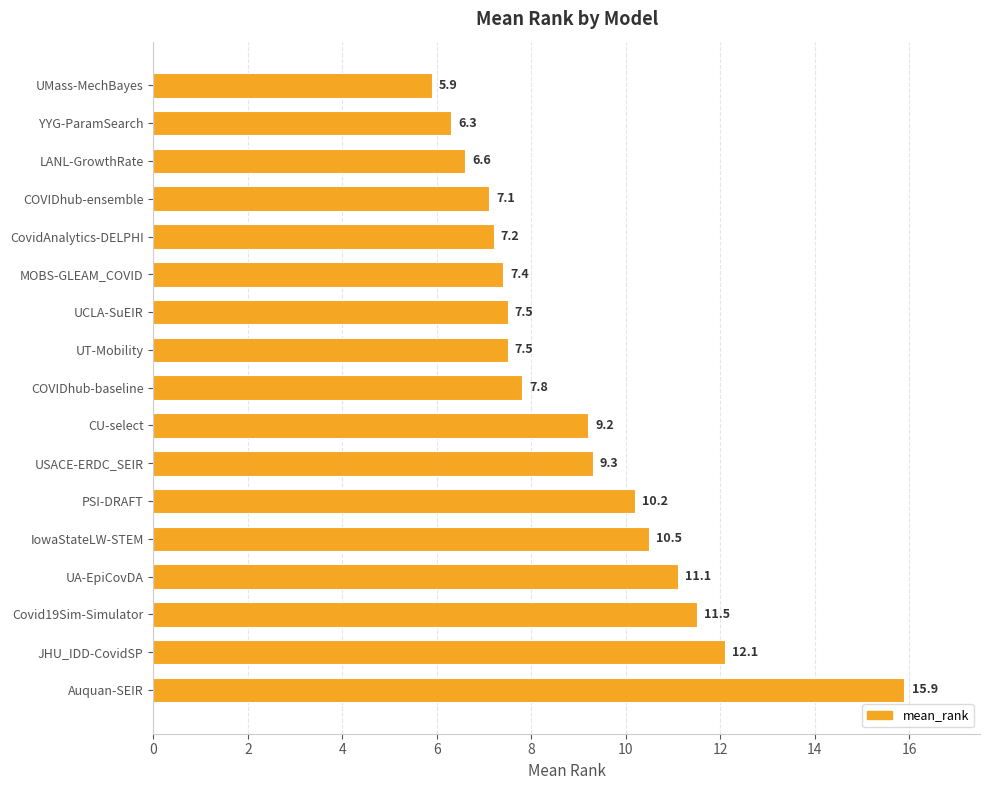

Which has a higher value, COVIDhub-baseline or IowaStateLW-STEM?

IowaStateLW-STEM